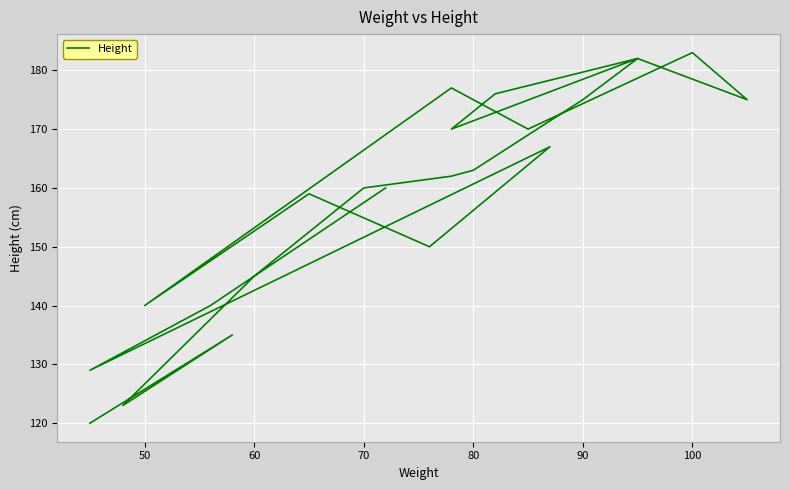

What is the average value?

158